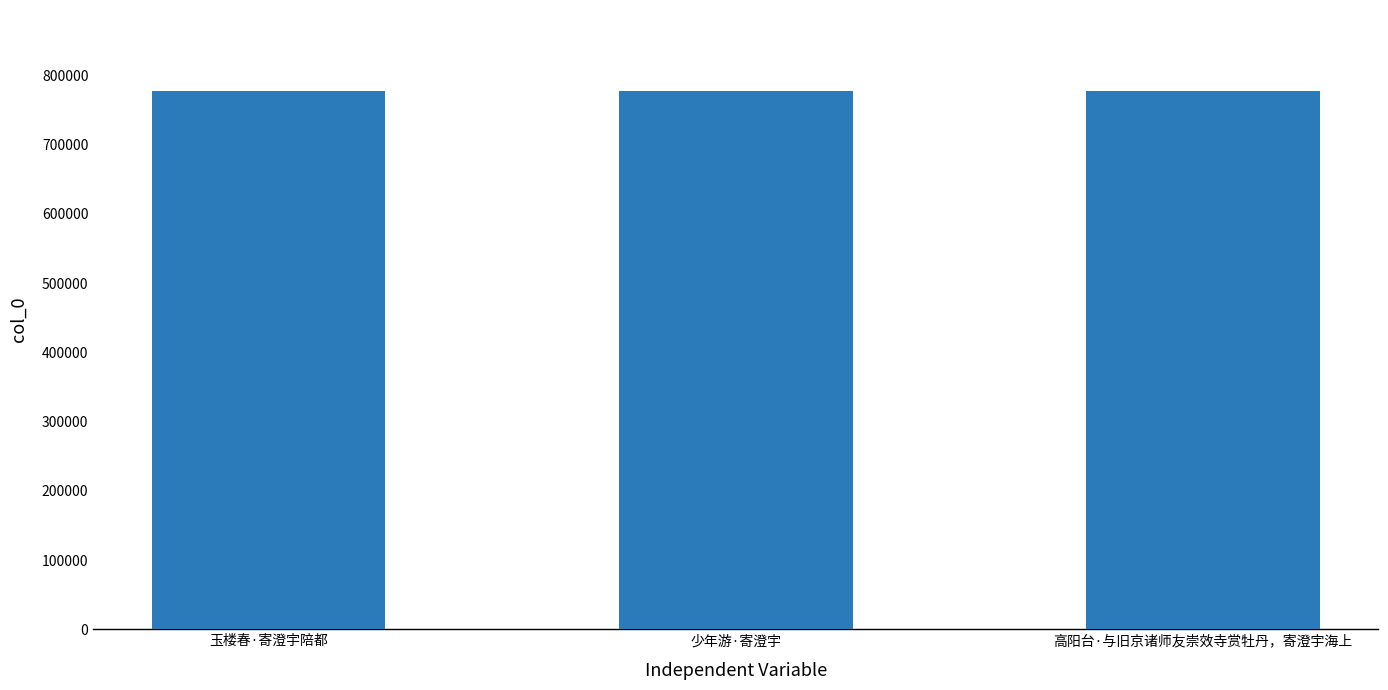

What is the value of the 3rd bar from the left?

777852